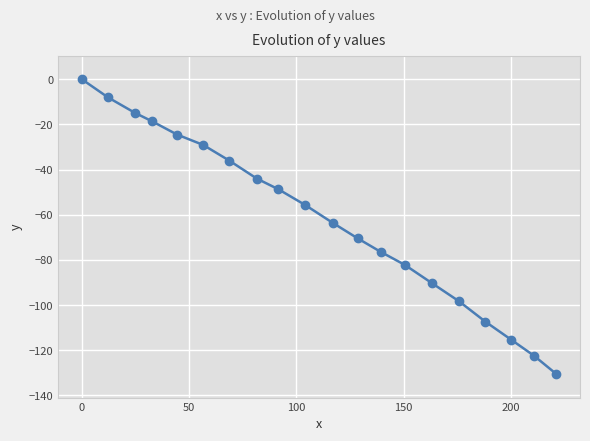

Reading right to left, extract all data points from this chart.

-130.5	-122.4	-115.4	-107.3	-98.2	-90.2	-82.2	-76.4	-70.5	-63.6	-55.6	-48.7	-44.0	-36.0	-29.1	-24.5	-18.7	-14.9	-8.1	0.0